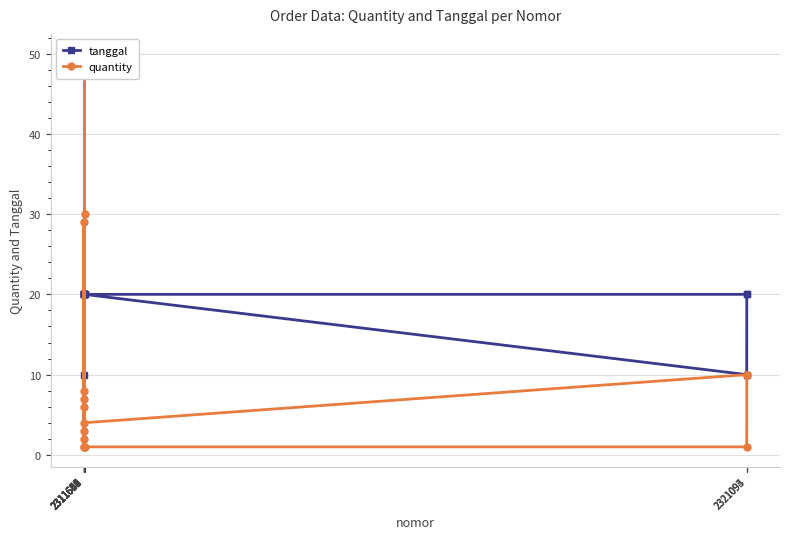

Where do quantity and tanggal first cross each other?

2311645 and 2311646